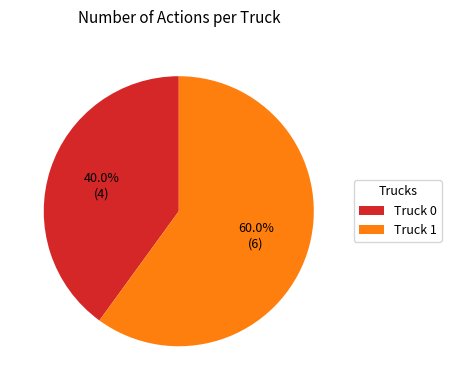

Approximately how many times larger is the value at Truck 1 compared to Truck 0?

1.5